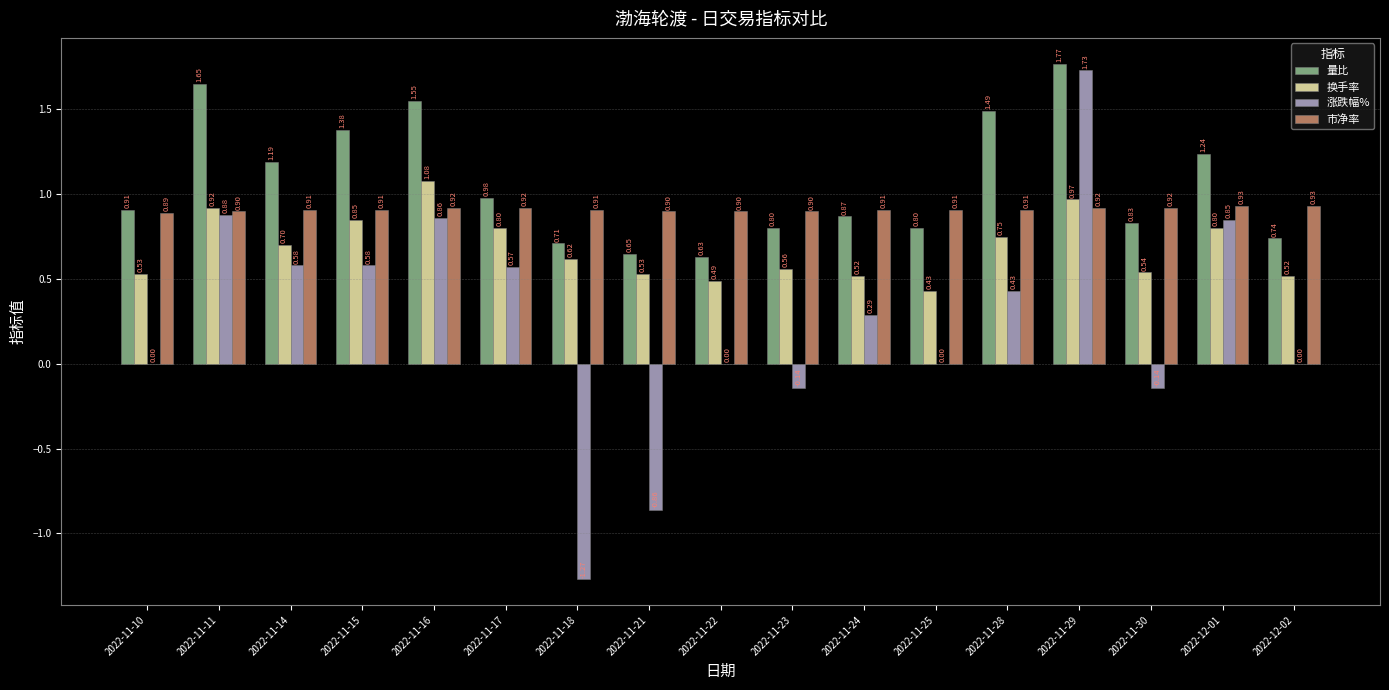

Which series changed the most between 2022-11-10 and 2022-11-18?

涨跌幅%